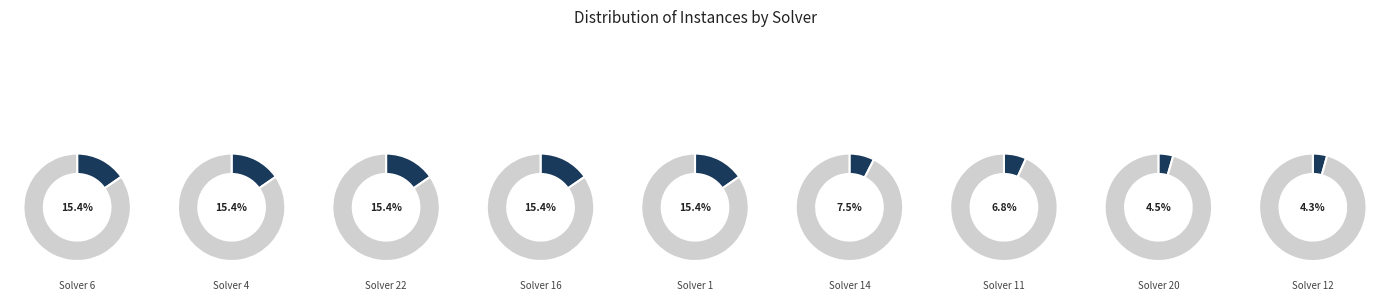

Is it true that 10 is 12% of the pie?

False